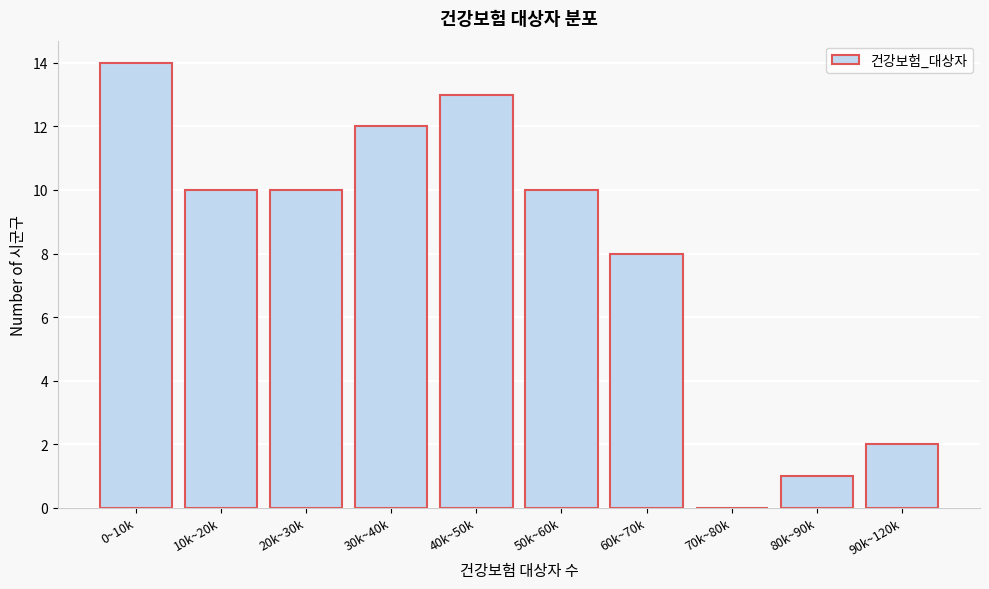

Reading right to left, transcribe all the data shown in this chart.

90k~120k=2	80k~90k=1	70k~80k=0	60k~70k=8	50k~60k=10	40k~50k=13	30k~40k=12	20k~30k=10	10k~20k=10	0~10k=14